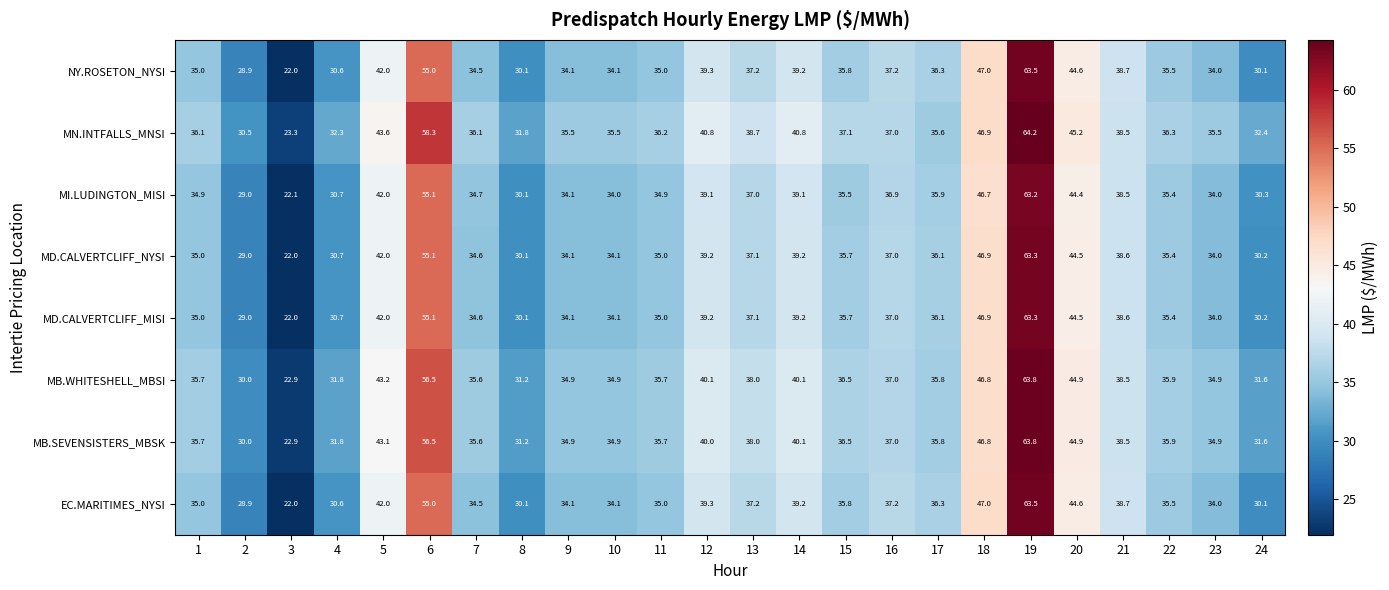

What is the difference between the highest and lowest values at 19?

1.0